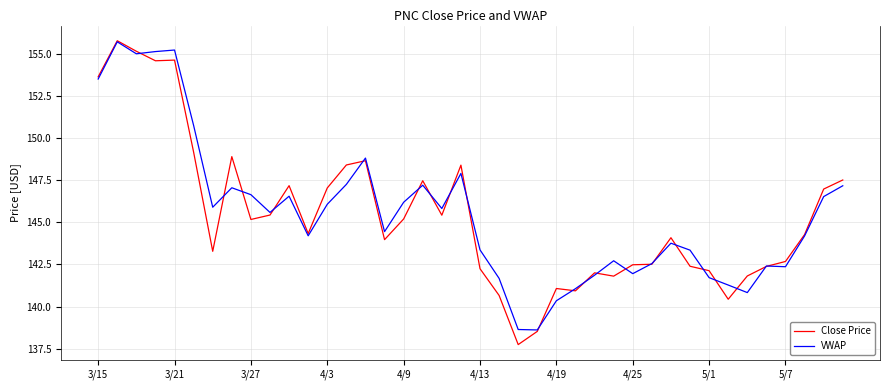

Which series has the widest spread of values?

Close Price